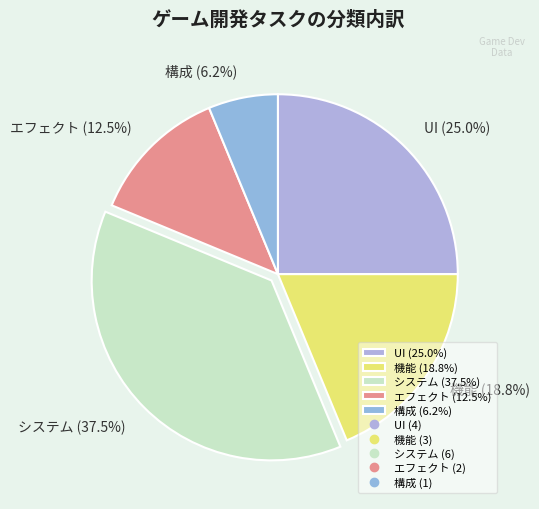

To the nearest percent, what is the combined percentage of 構成 and 機能?

25%